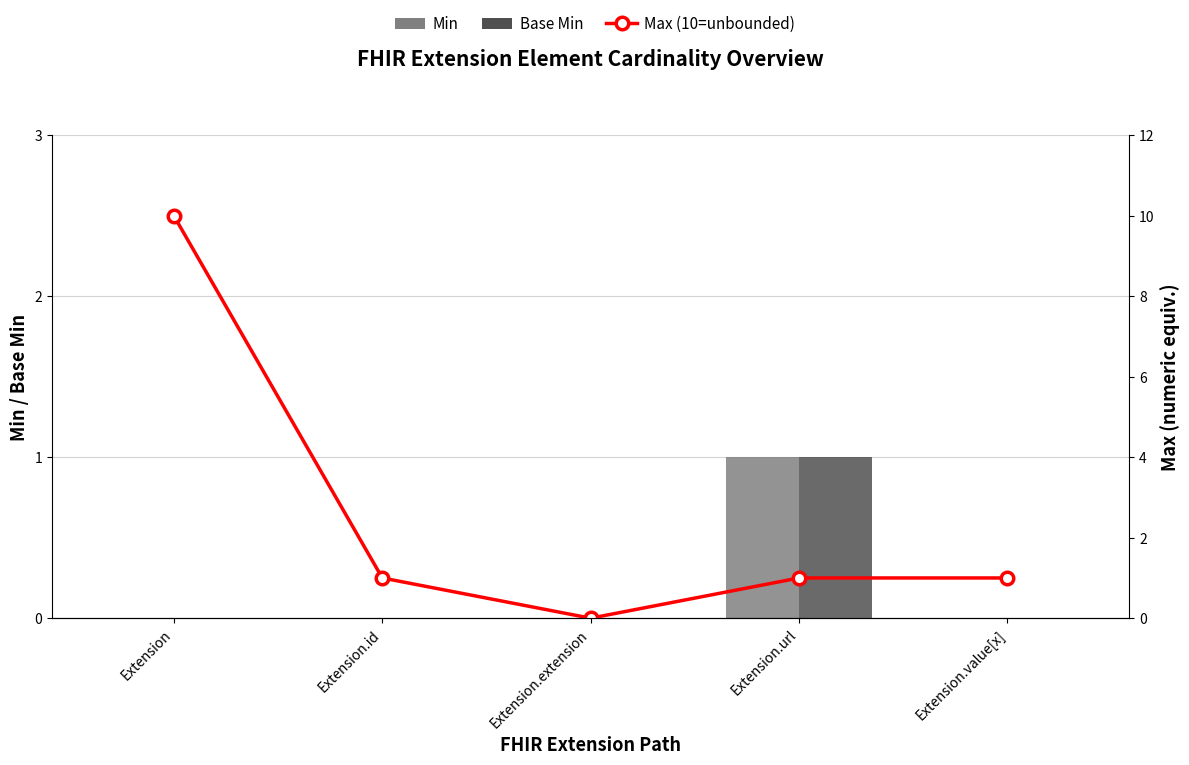

The value of Min at Extension.id is 0. True or false?

False